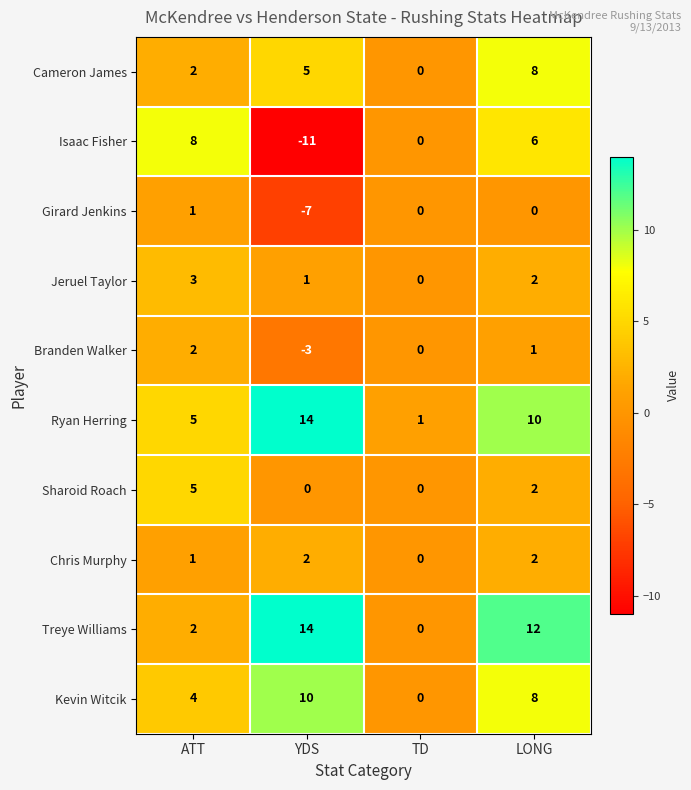

At which category does the chart reach its peak across all series?

YDS